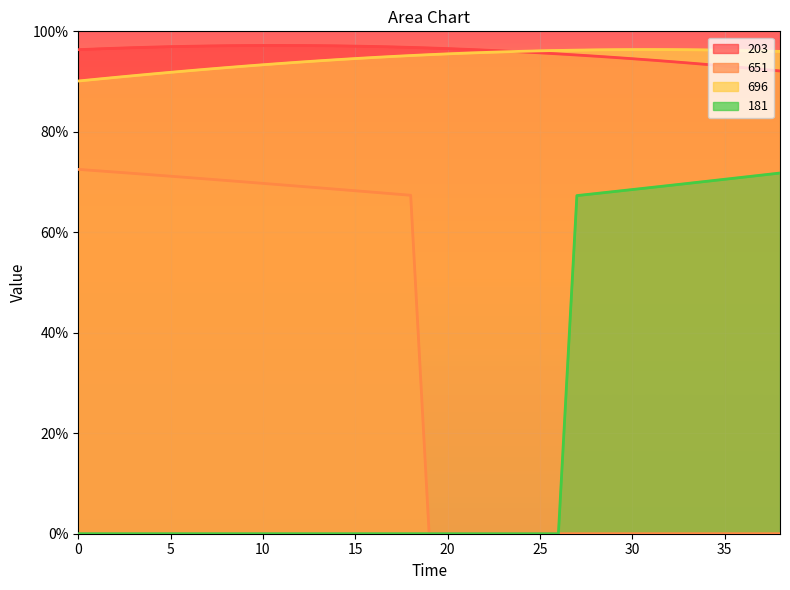

True or false: 181 has more than 2 points higher than both neighbors.

False